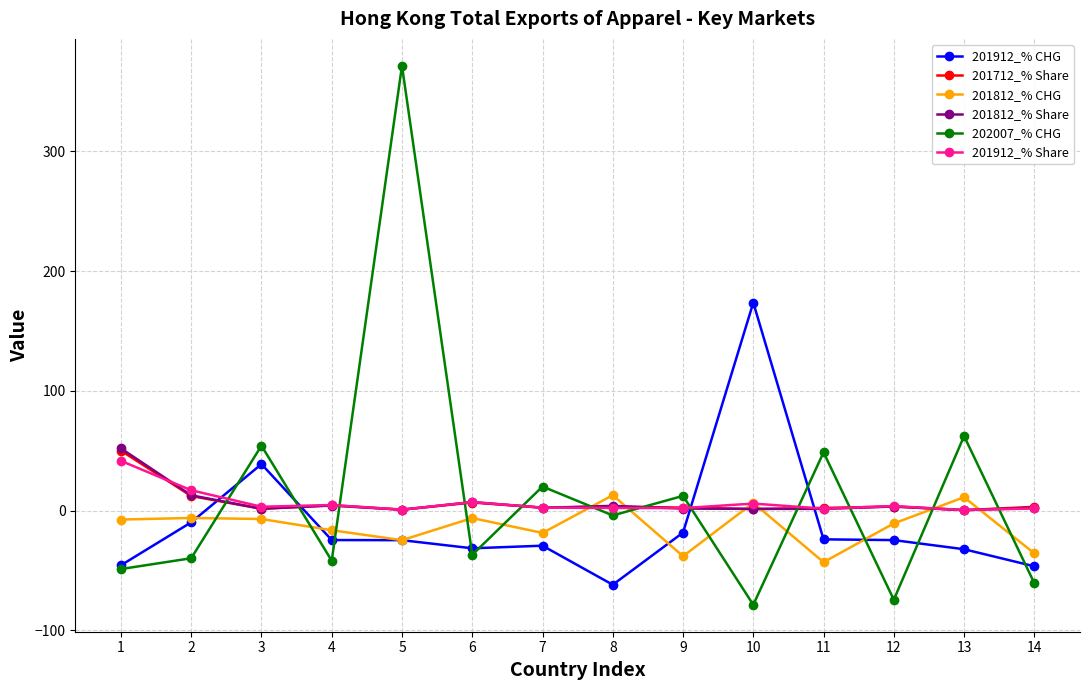

The value of 201812_% CHG at 7 is -18.6. True or false?

True